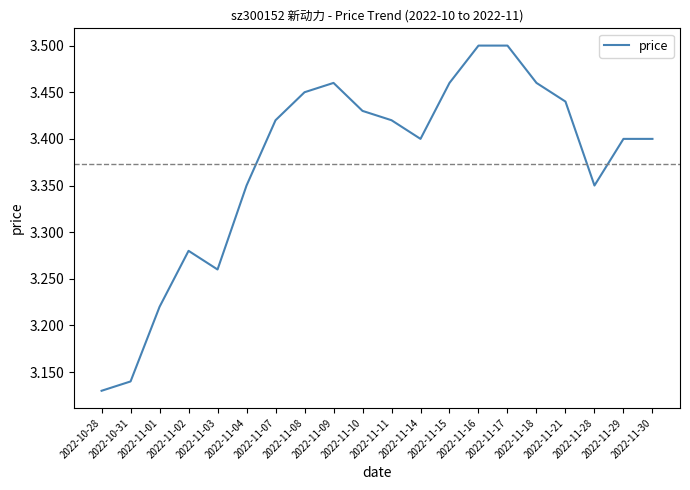

What is the change in value from 2022-10-28 to 2022-11-08?

+0.3